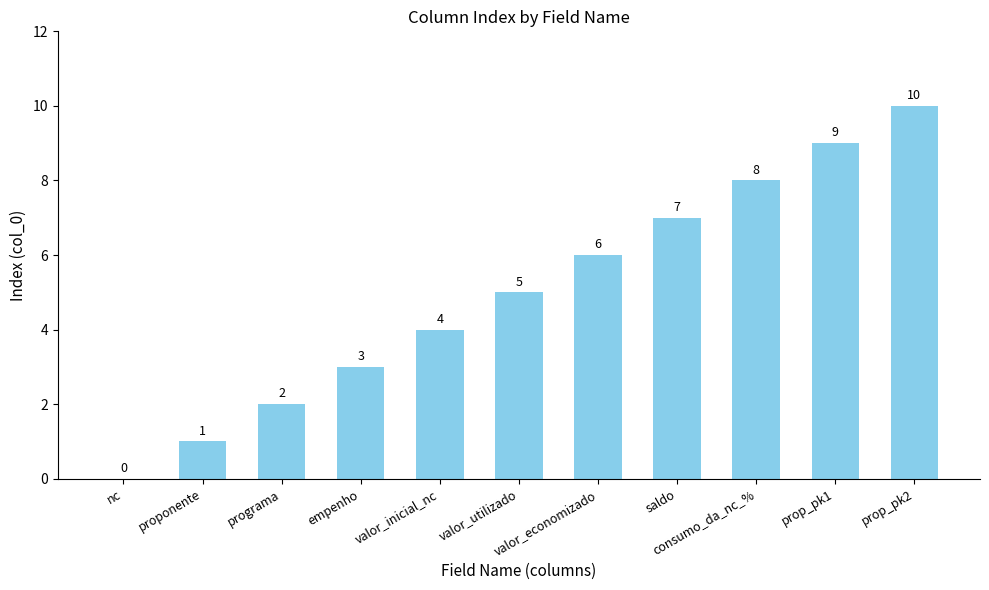

How many data points does each series have?

11